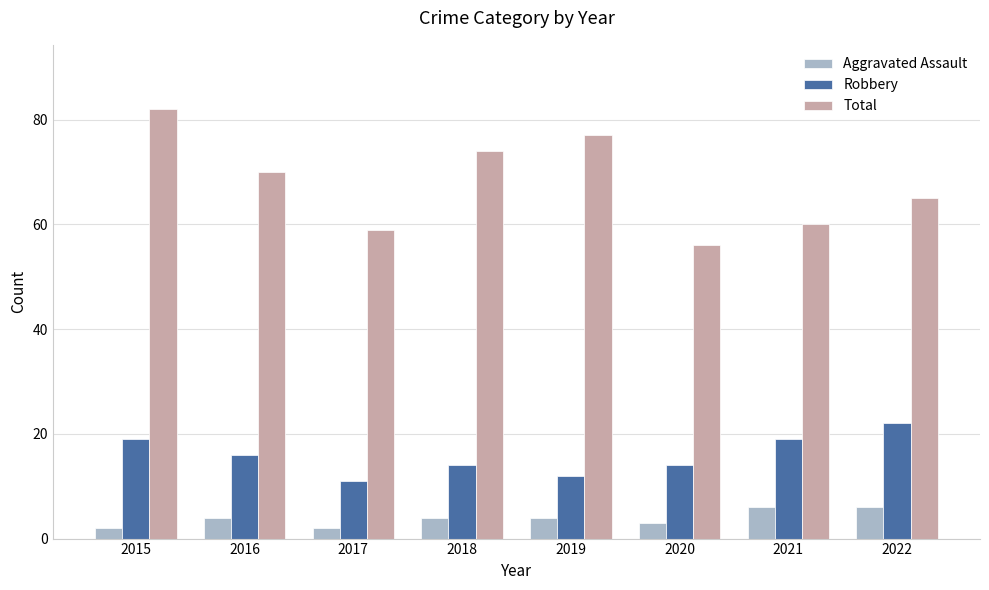

List the labels in order of Total value, smallest first.

2020, 2017, 2021, 2022, 2016, 2018, 2019, 2015